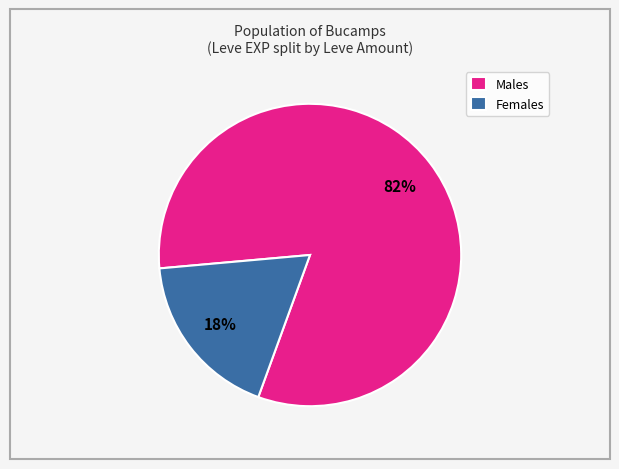

Rank the categories by value from highest to lowest.

Males, Females